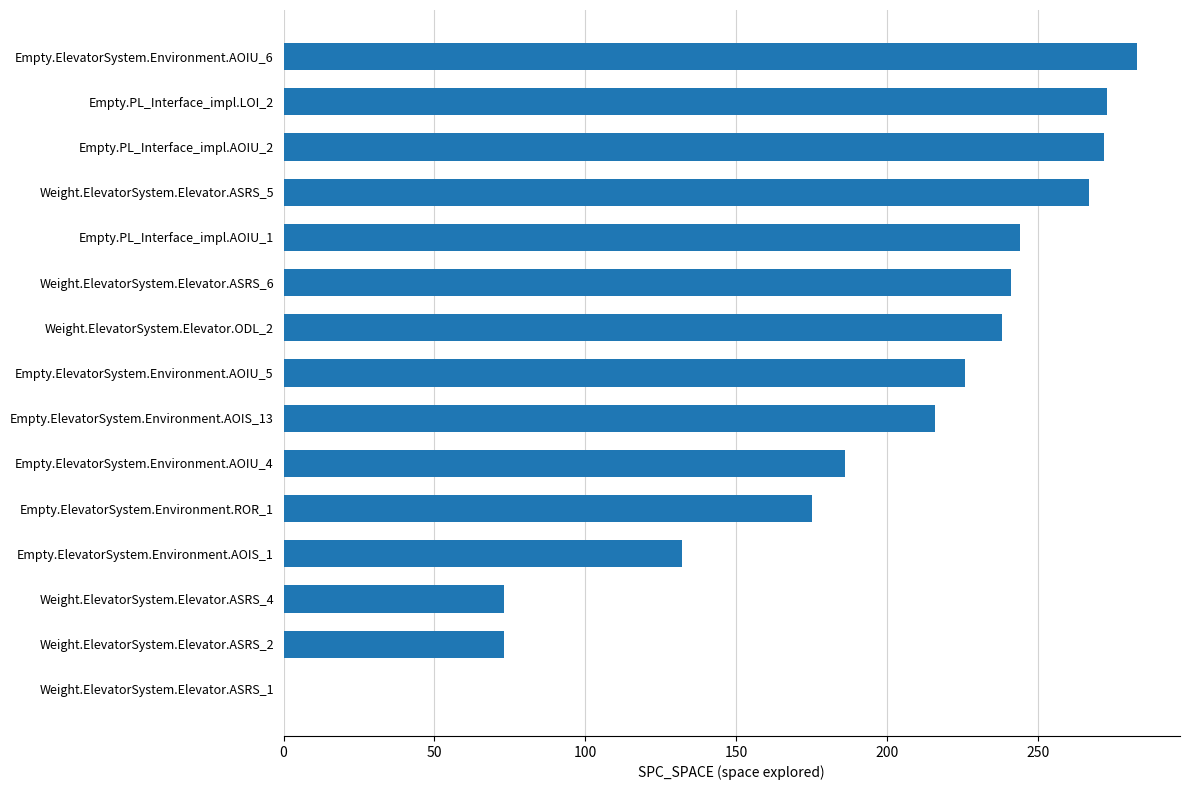

What is the sum of all values?

2899